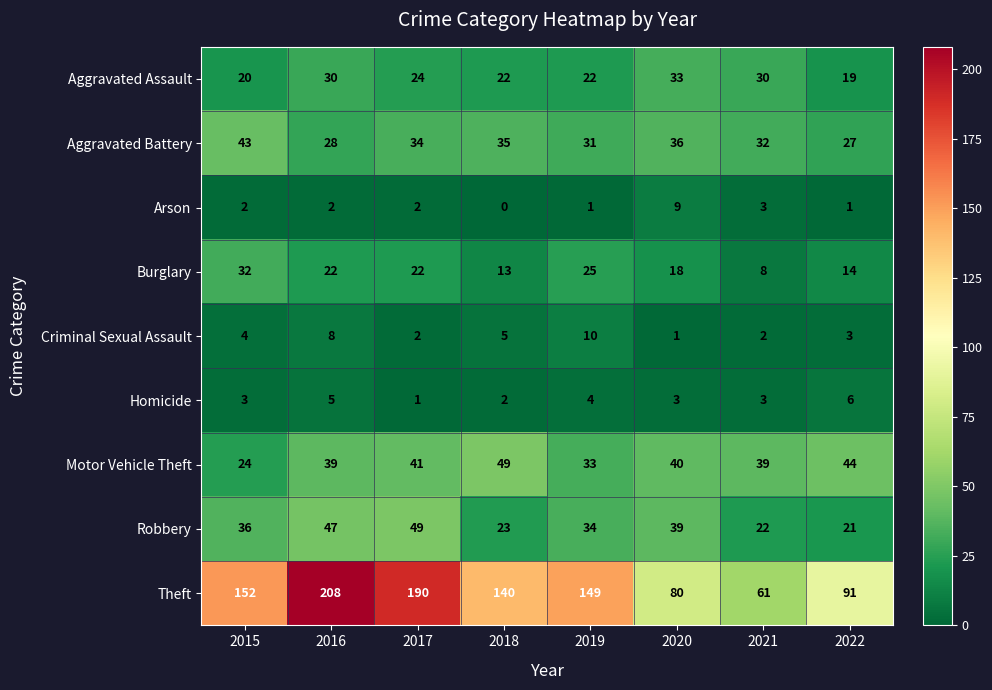

Rank the series at 2022 from lowest to highest value.

Arson, Criminal Sexual Assault, Homicide, Burglary, Aggravated Assault, Robbery, Aggravated Battery, Motor Vehicle Theft, Theft